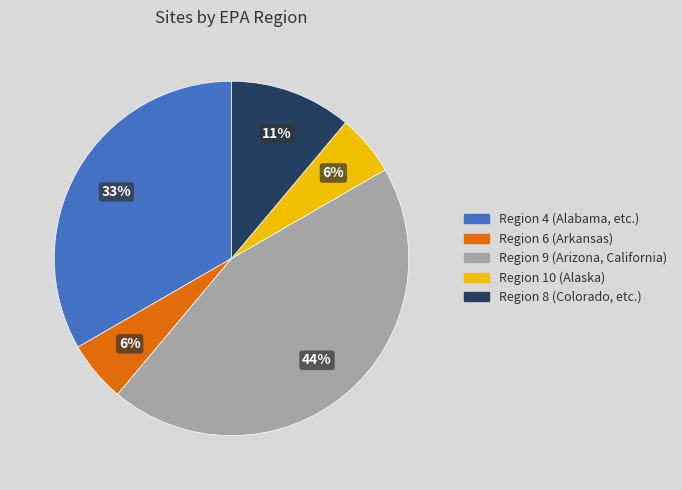

Is there any slice that represents more than half of the pie?

No